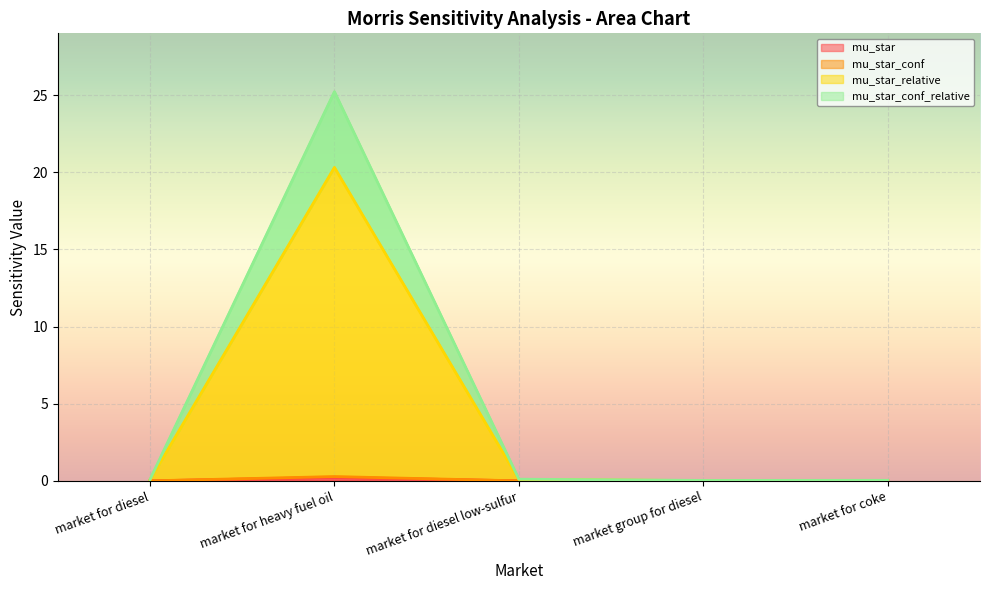

True or false: mu_star has a value of 0.0 at market for diesel low-sulfur.

False